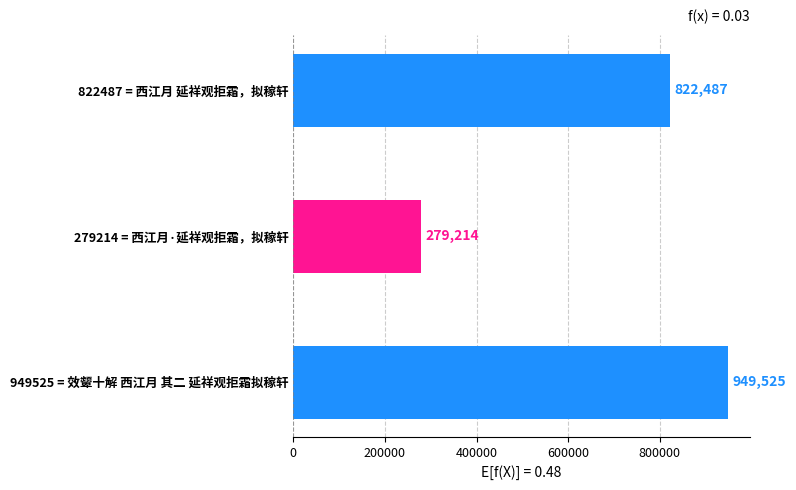

List the labels in order of value, smallest first.

279214 = 西江月·延祥观拒霜，拟稼轩, 822487 = 西江月 延祥观拒霜，拟稼轩, 949525 = 效颦十解 西江月 其二 延祥观拒霜拟稼轩